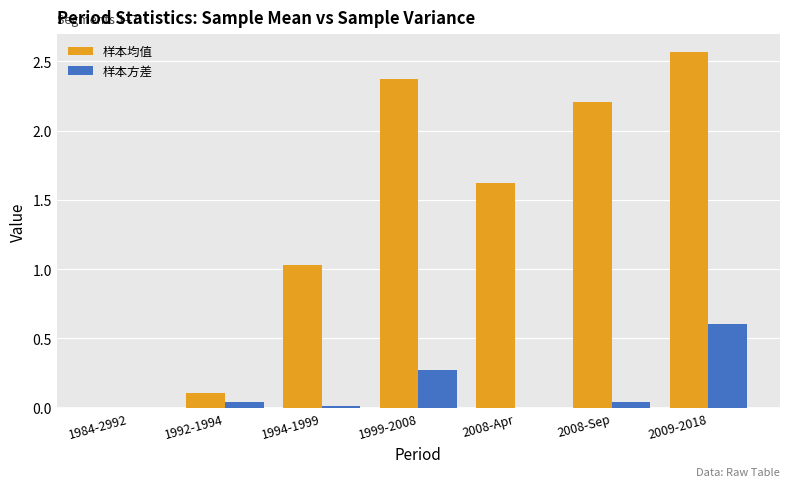

Is the value of 样本均值 at 2008-Apr greater than the value of 样本方差 at 1992-1994?

Yes